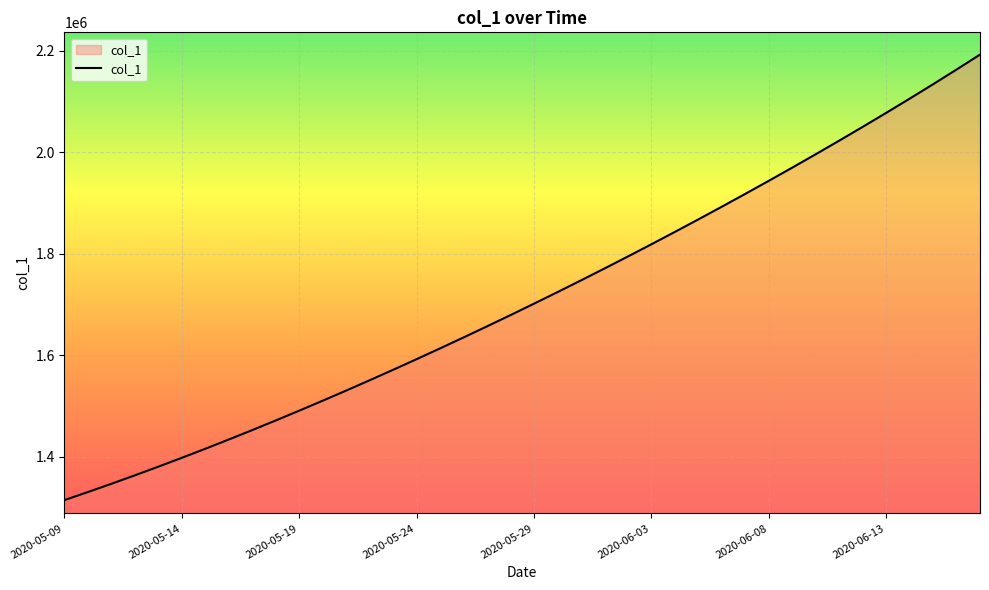

Reading left to right, list all the values displayed in this chart.

1315099.0	1330941.6	1347197.2	1363857.9	1380917.0	1398365.8	1416195.4	1434398.8	1452968.0	1471894.0	1491172.1	1510796.2	1530759.4	1551053.9	1571671.5	1592604.1	1613845.5	1635391.5	1657240.6	1679393.9	1701853.6	1724622.9	1747703.8	1771098.0	1794806.8	1818831.0	1843172.0	1867832.5	1892816.2	1918129.5	1943780.6	1969780.8	1996143.0	2022882.8	2050016.8	2077564.4	2105547.2	2133992.0	2162932.0	2192409.0